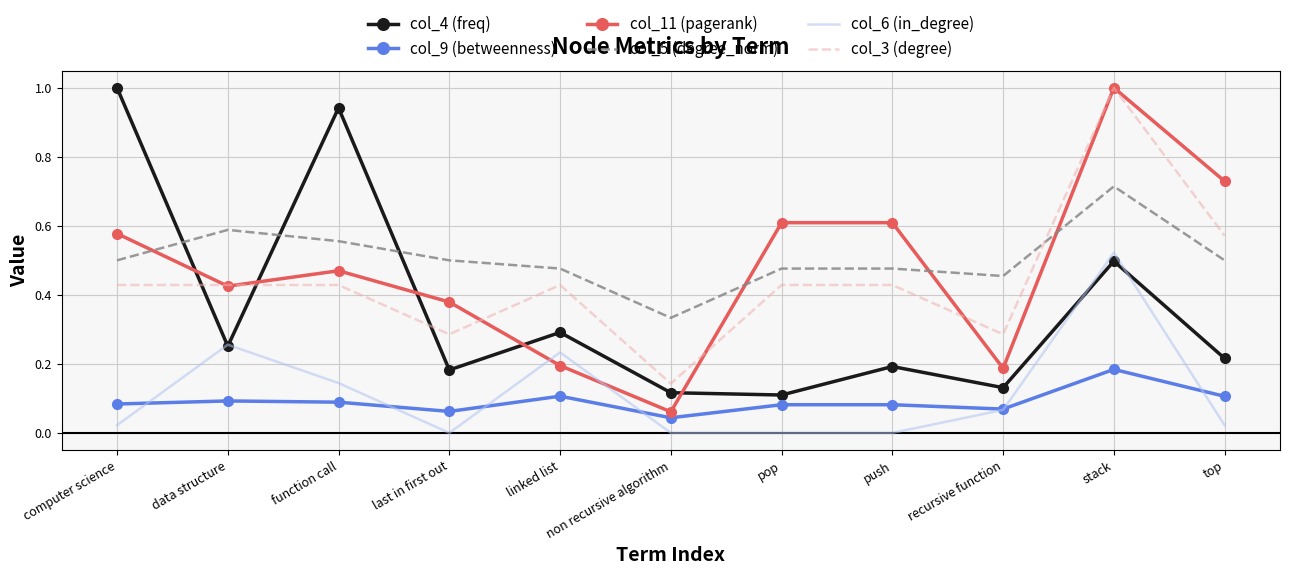

True or false: col_9 (betweenness) and col_11 (pagerank) intersect in this chart.

False